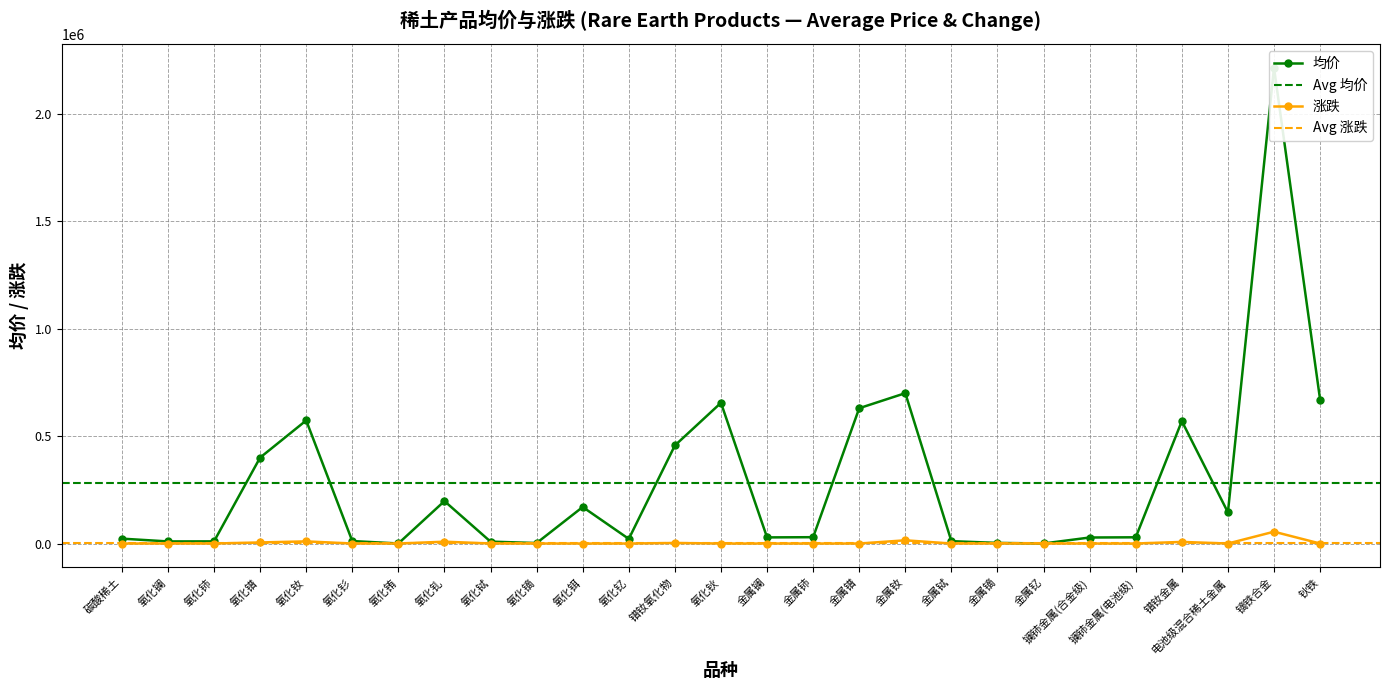

Where is the first local maximum for 均价?

氧化钕